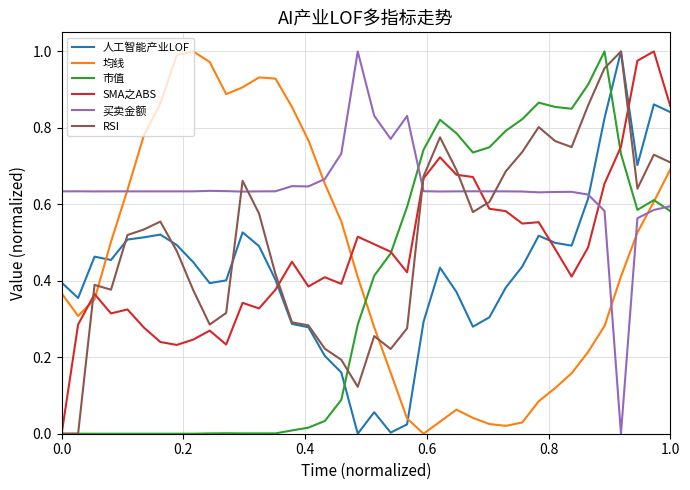

Which series ends up on top after the final intersection of 买卖金额 and RSI?

RSI